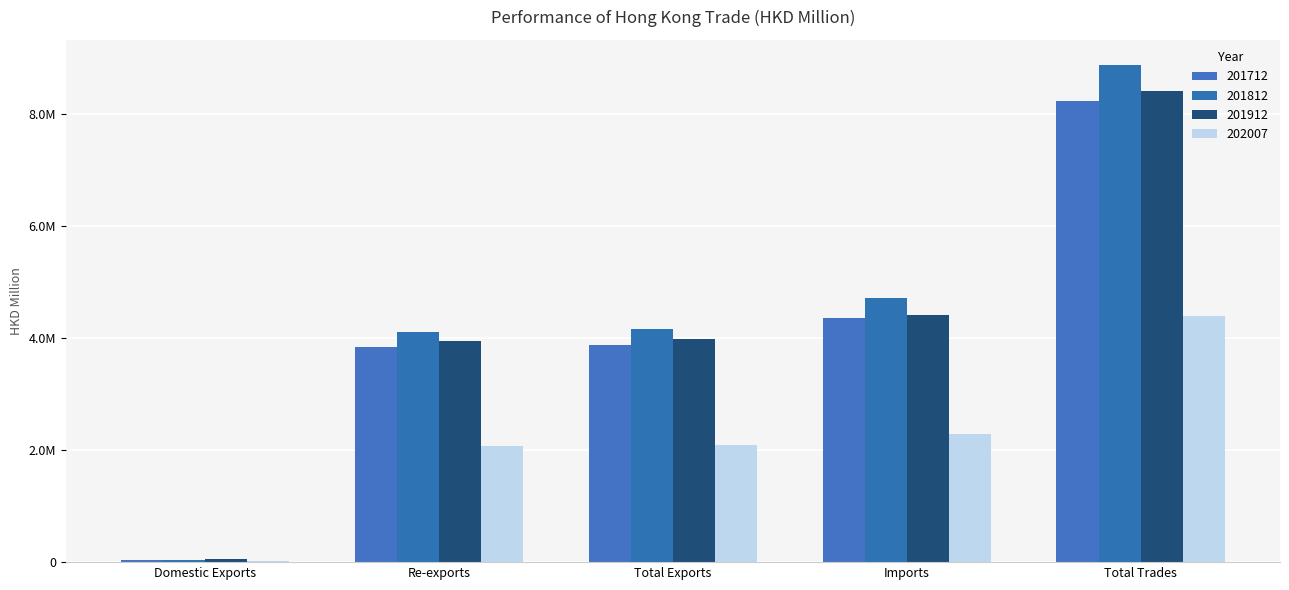

What are all the series names shown in the legend?

201712, 201812, 201912, 202007